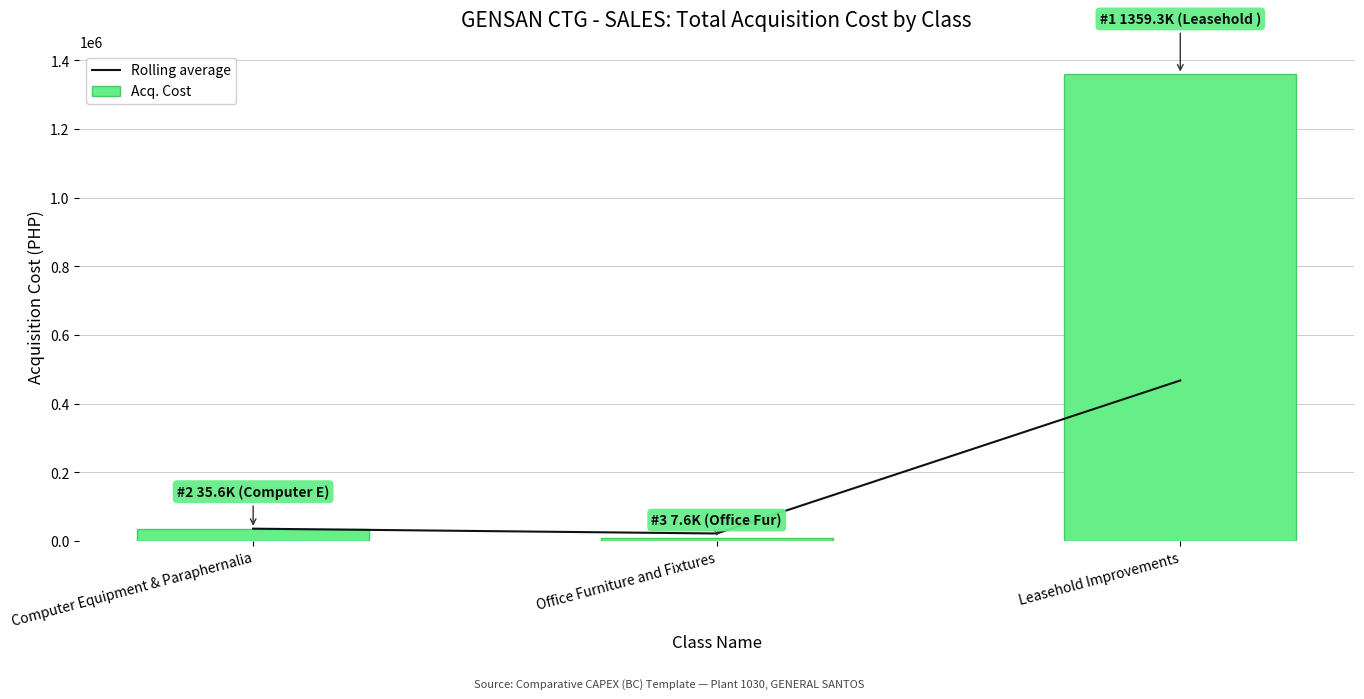

What are all the series names shown in the legend?

Rolling average, Acq. Cost